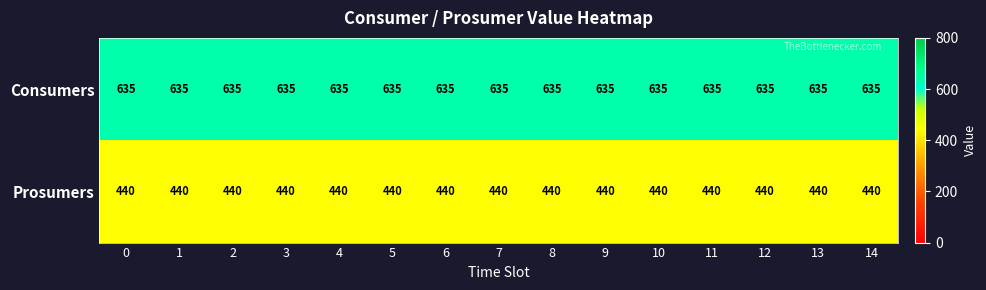

How many series are shown in this chart?

2